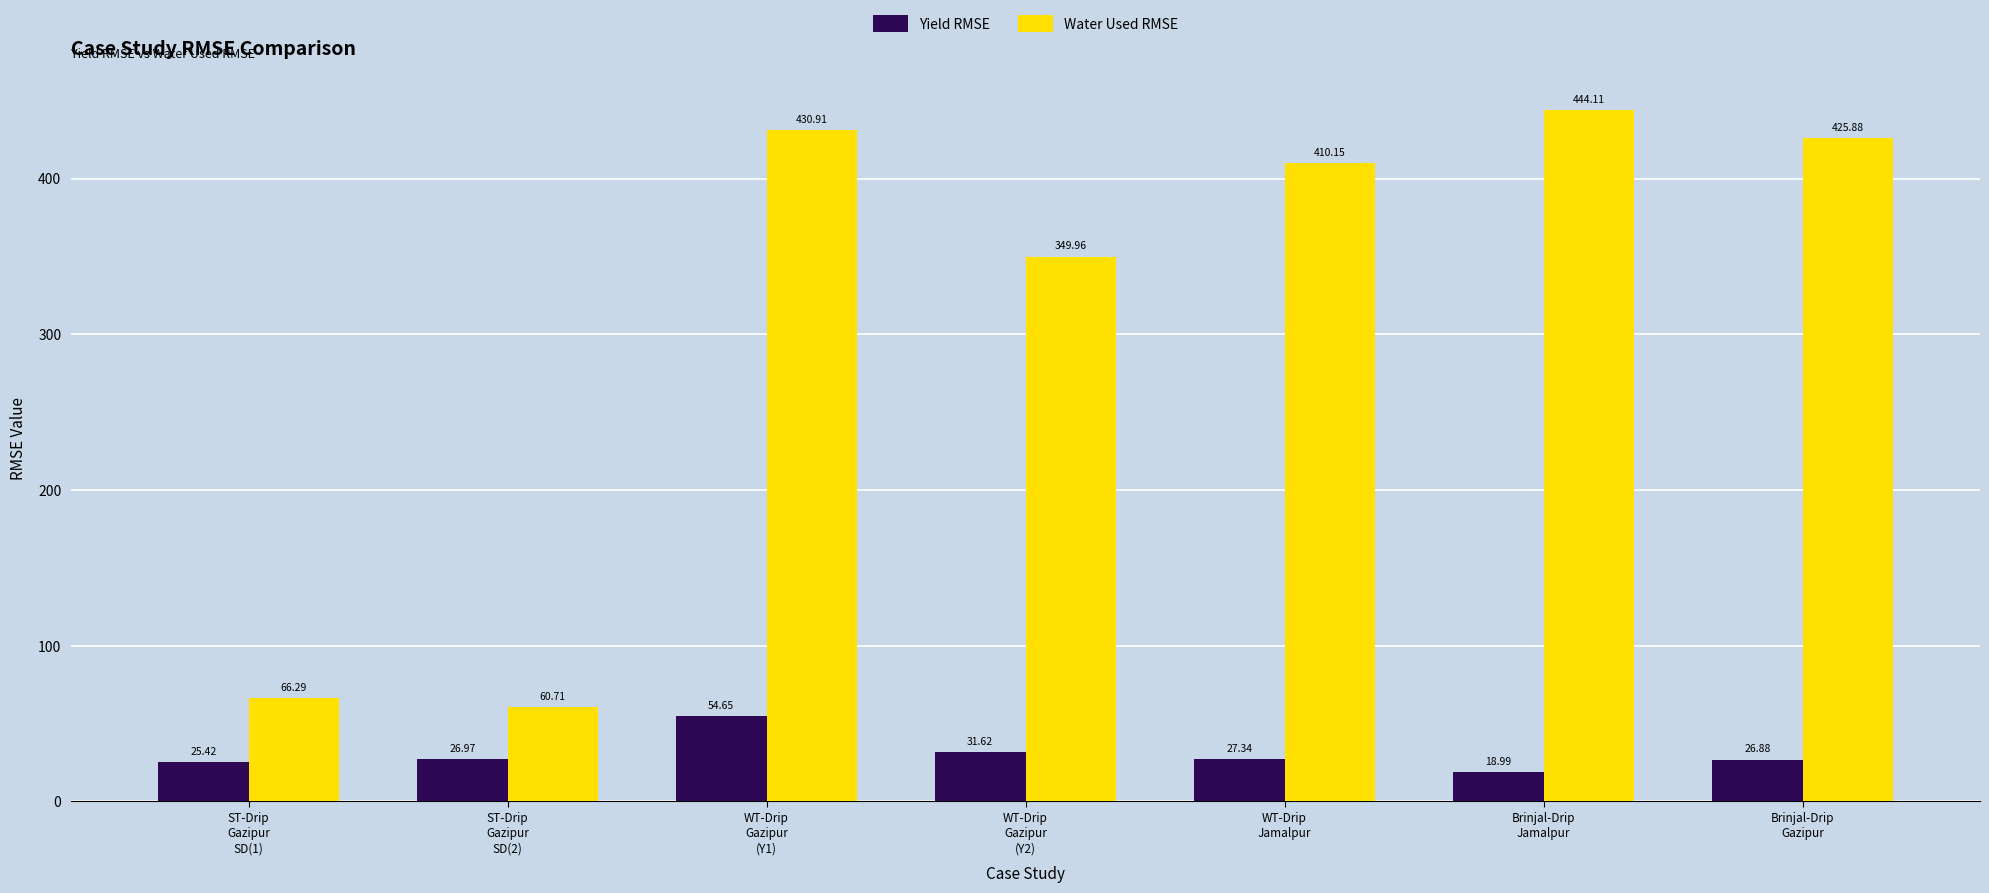

What is the value of the Yield RMSE bar at the 2nd from the left?

27.0